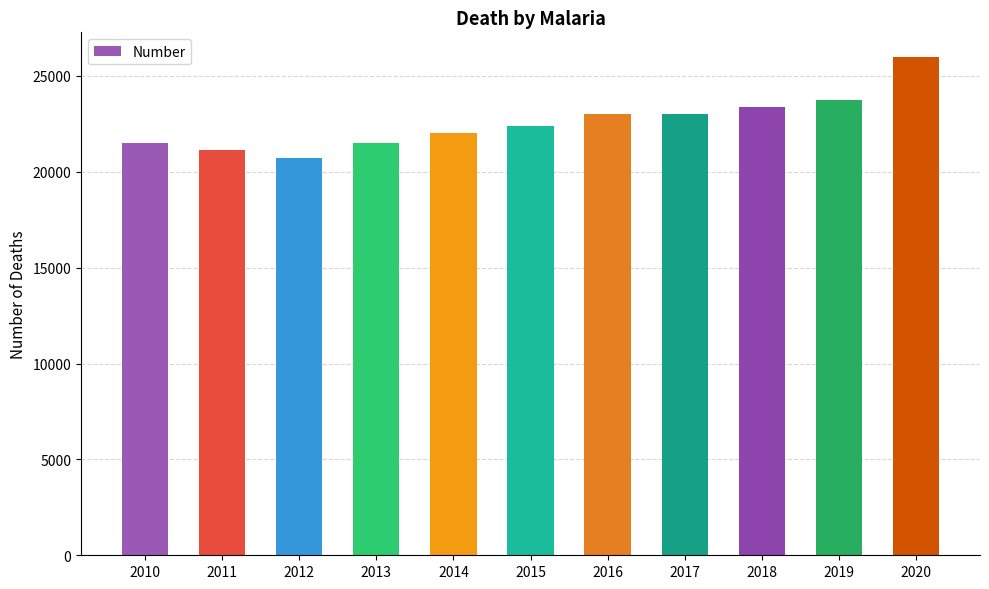

Between 2016 and 2011, which is larger?

2016